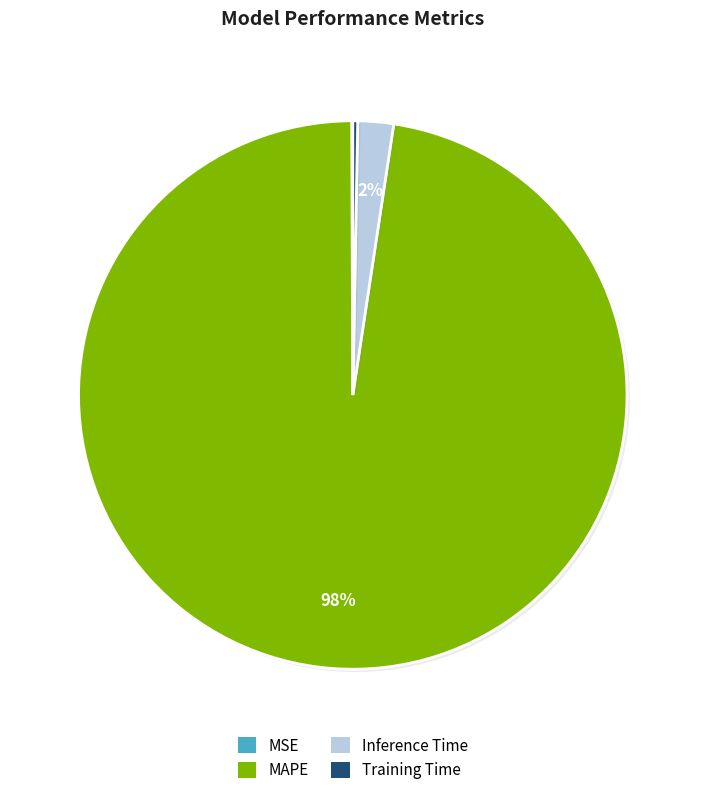

What is the largest slice in the pie chart?

MAPE